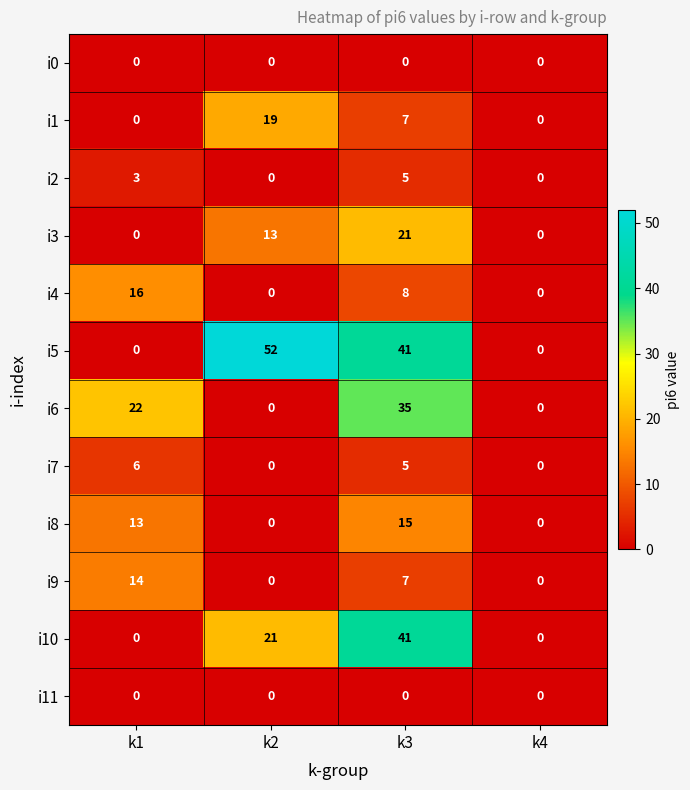

The i4 series shows 0 at k4. True or false?

True